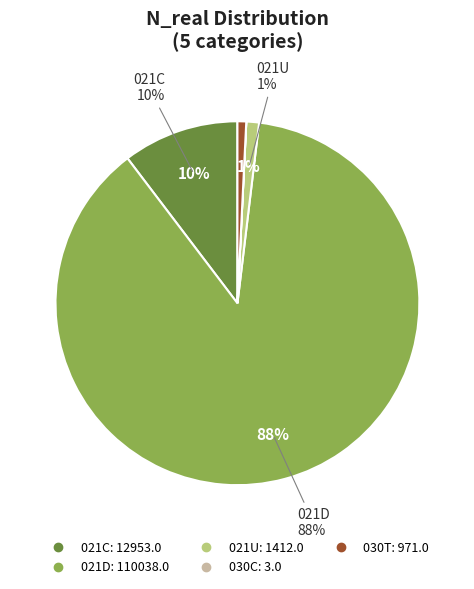

To the nearest percent, what is the average slice percentage?

20%